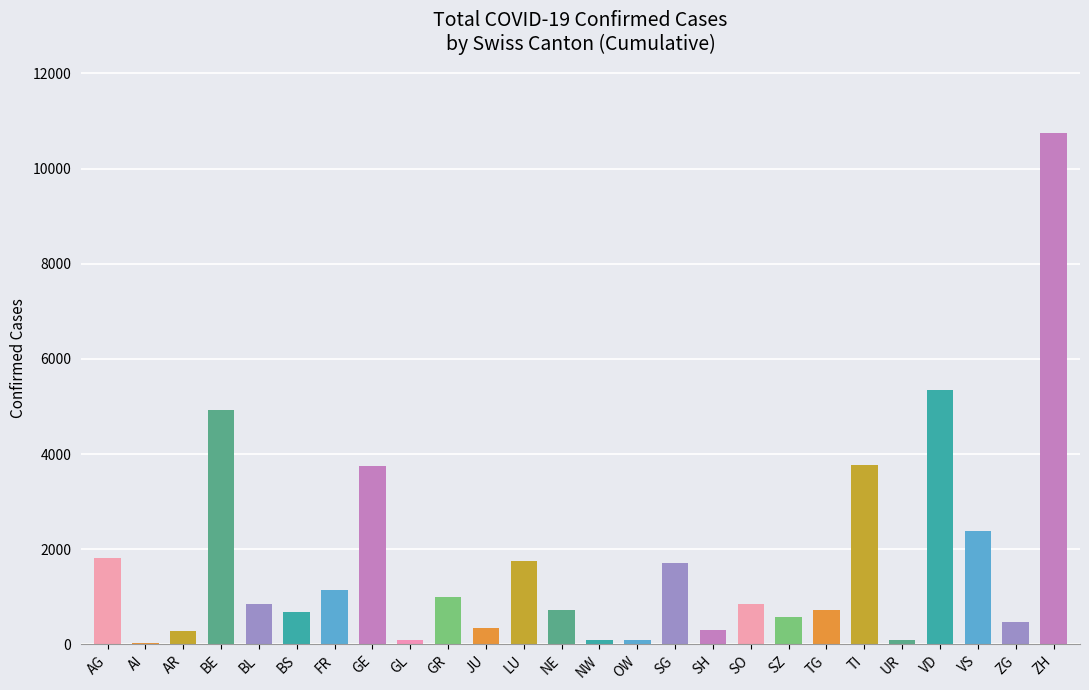

What is the approximate value at AR?

282